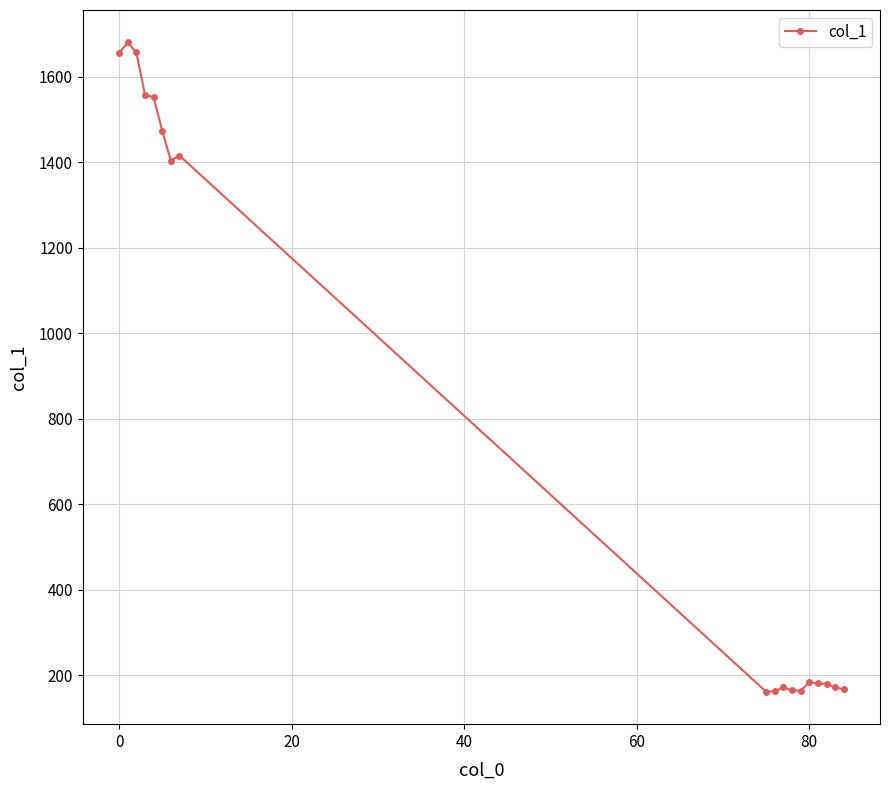

What is the average value?

783.8